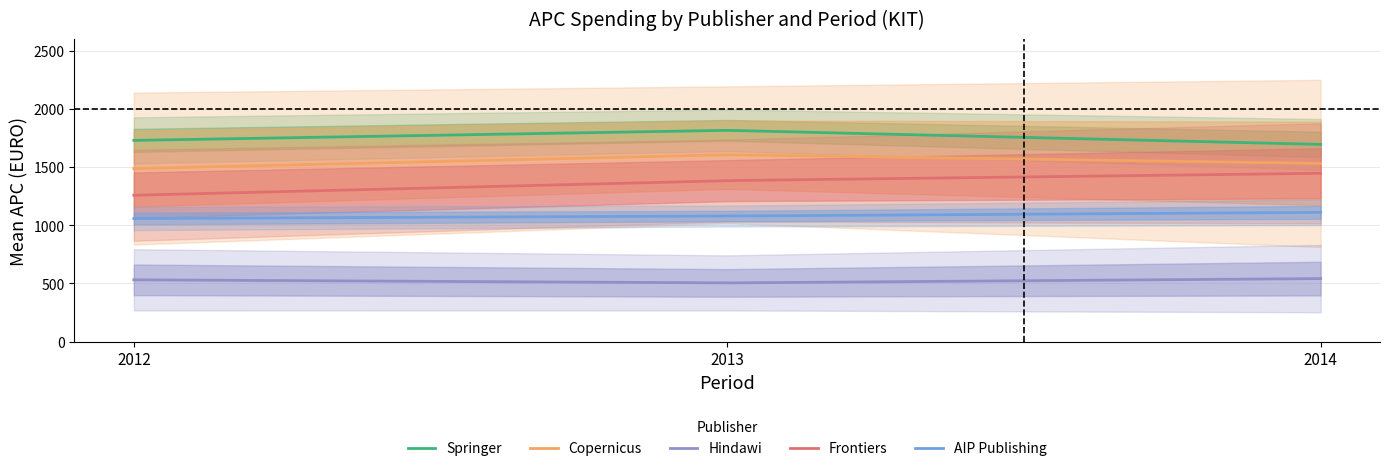

Which series has the largest total across all categories?

2012_total